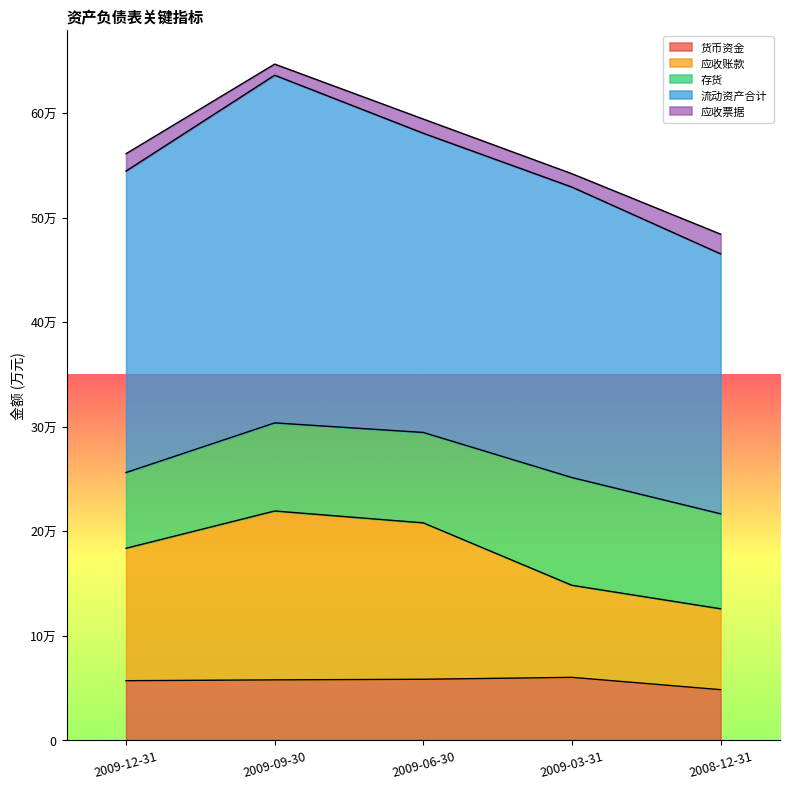

What are all the series names shown in the legend?

货币资金, 应收账款, 存货, 流动资产合计, 应收票据